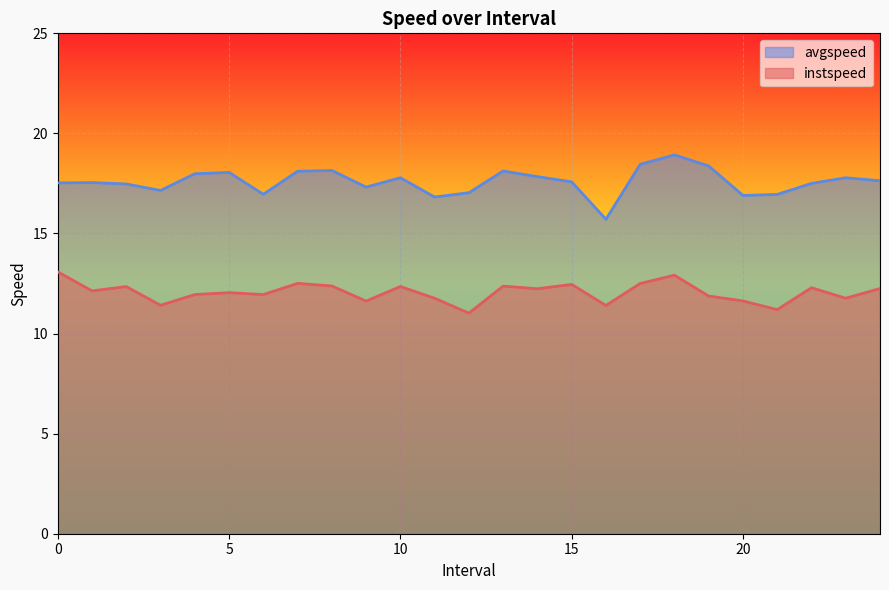

What are all the series names shown in the legend?

avgspeed, instspeed